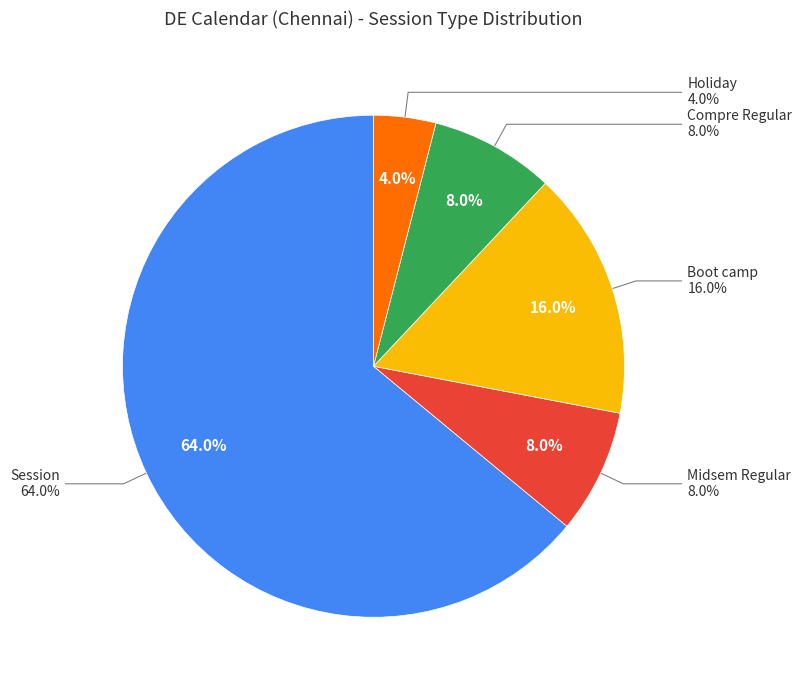

How many slices are in this pie chart?

5